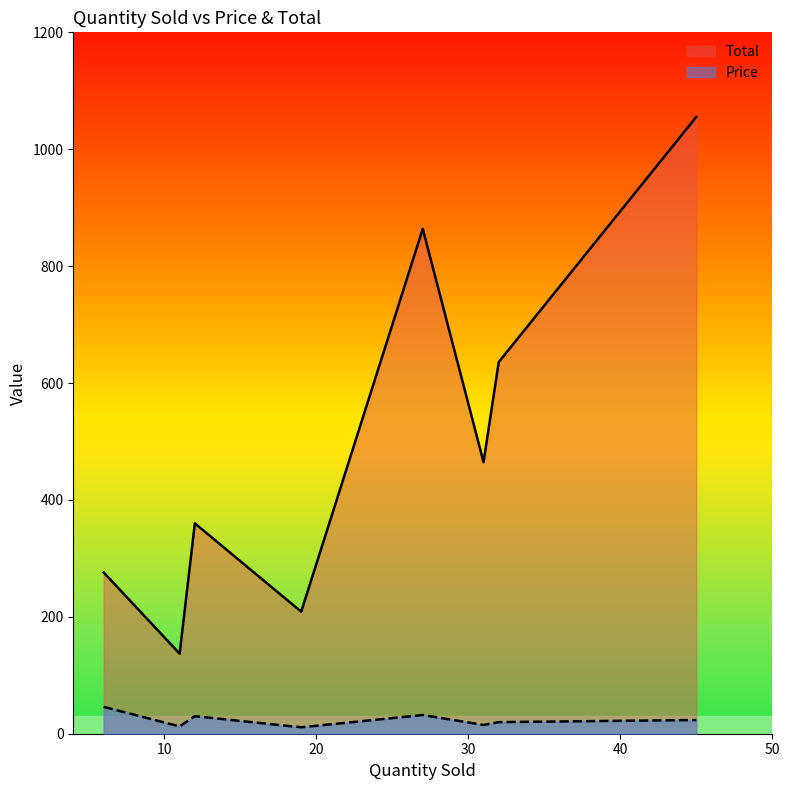

Does the chart display data point markers on the line(s)?

No